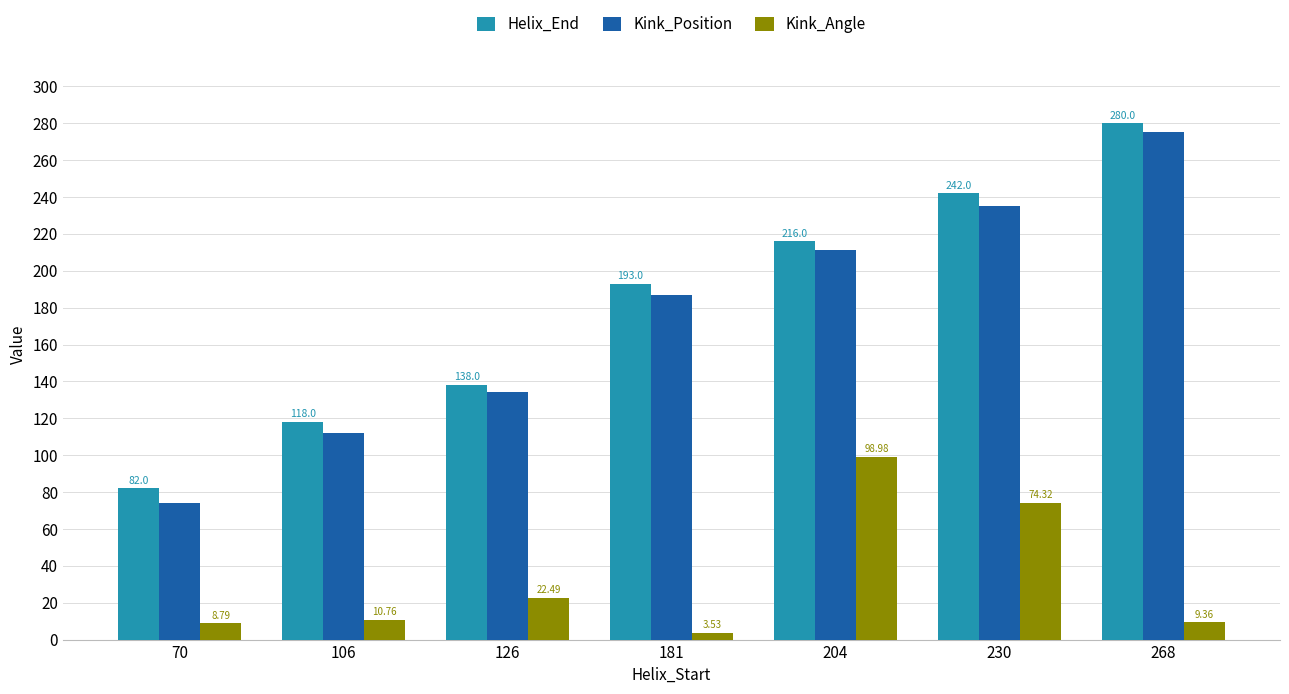

Between 106 and 204, which series saw the biggest shift?

Kink_Position